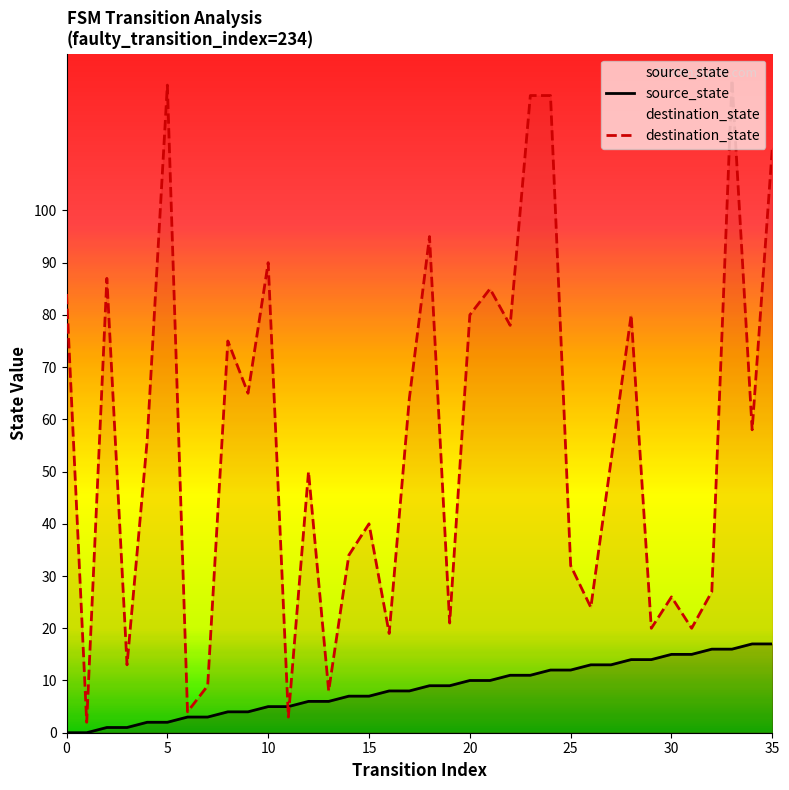

True or false: source_state has a value of 19 at 29.

False